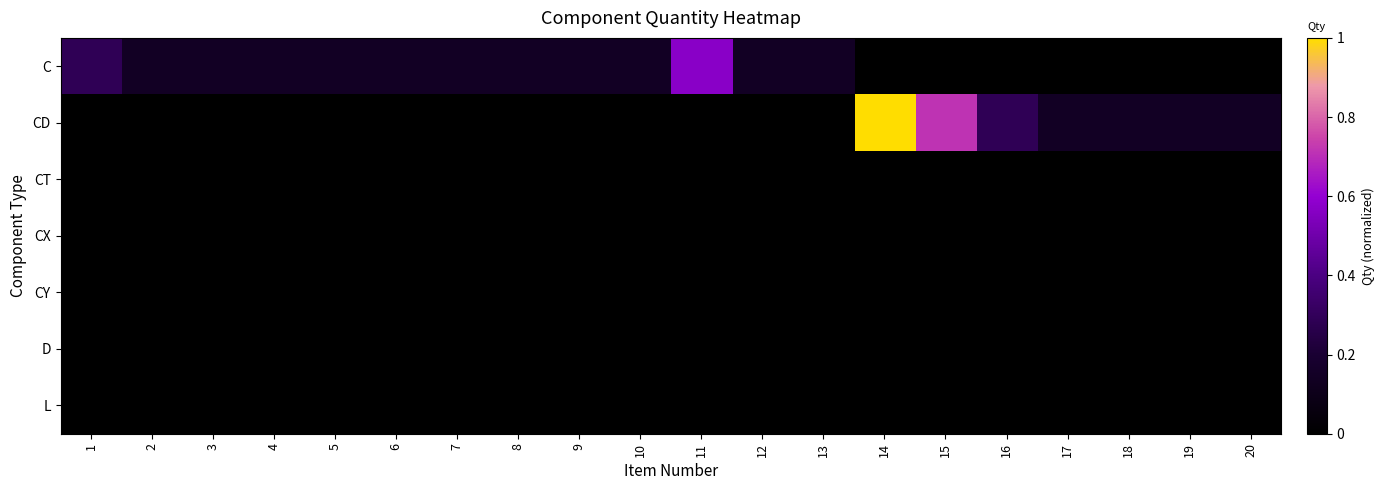

At 16, list the series in order from largest to smallest.

CD, C, CT, CX, CY, D, L